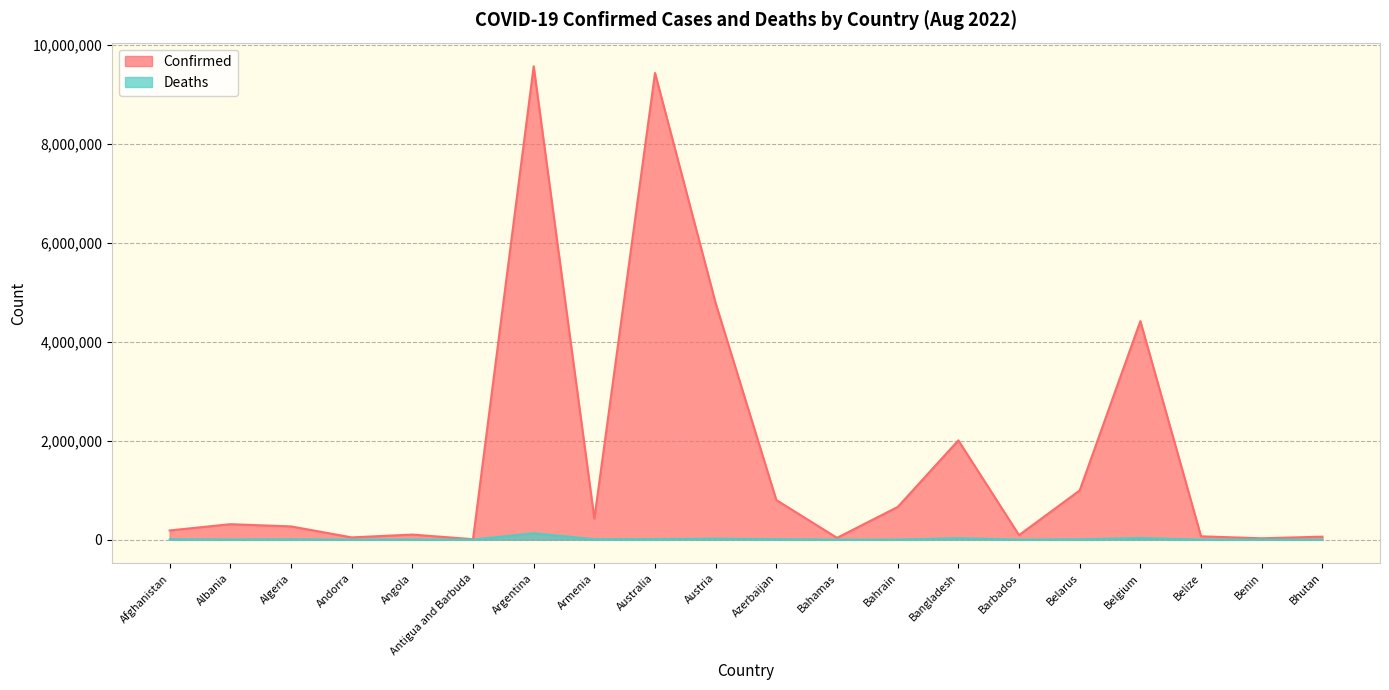

What is the difference between the maximum and minimum values in the Deaths series?

129348